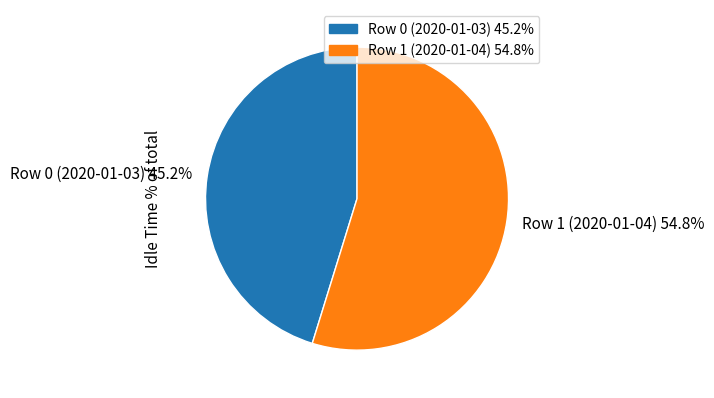

To the nearest percent, what is the difference between the Row 1 (2020-01-04) and Row 0 (2020-01-03) slice percentages?

10%